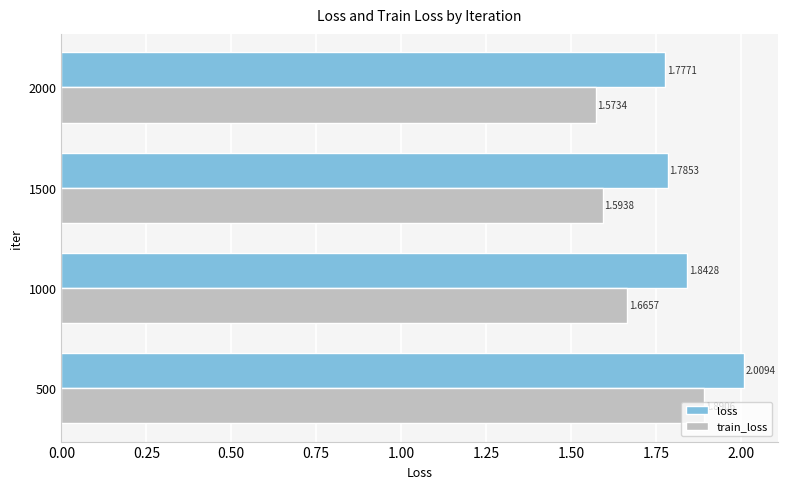

List the labels in order of loss value, smallest first.

2000, 1500, 1000, 500